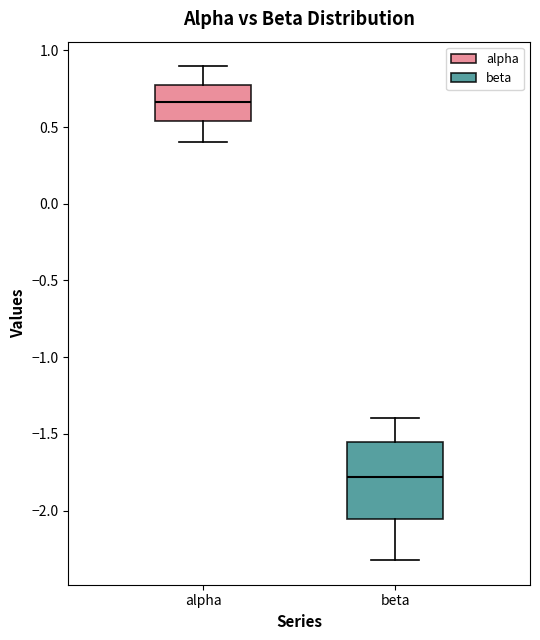

Where does the lower whisker of the box for beta end on the y-axis? The values are not printed on the chart, so give them approximately, as read against the axis.

-2.30